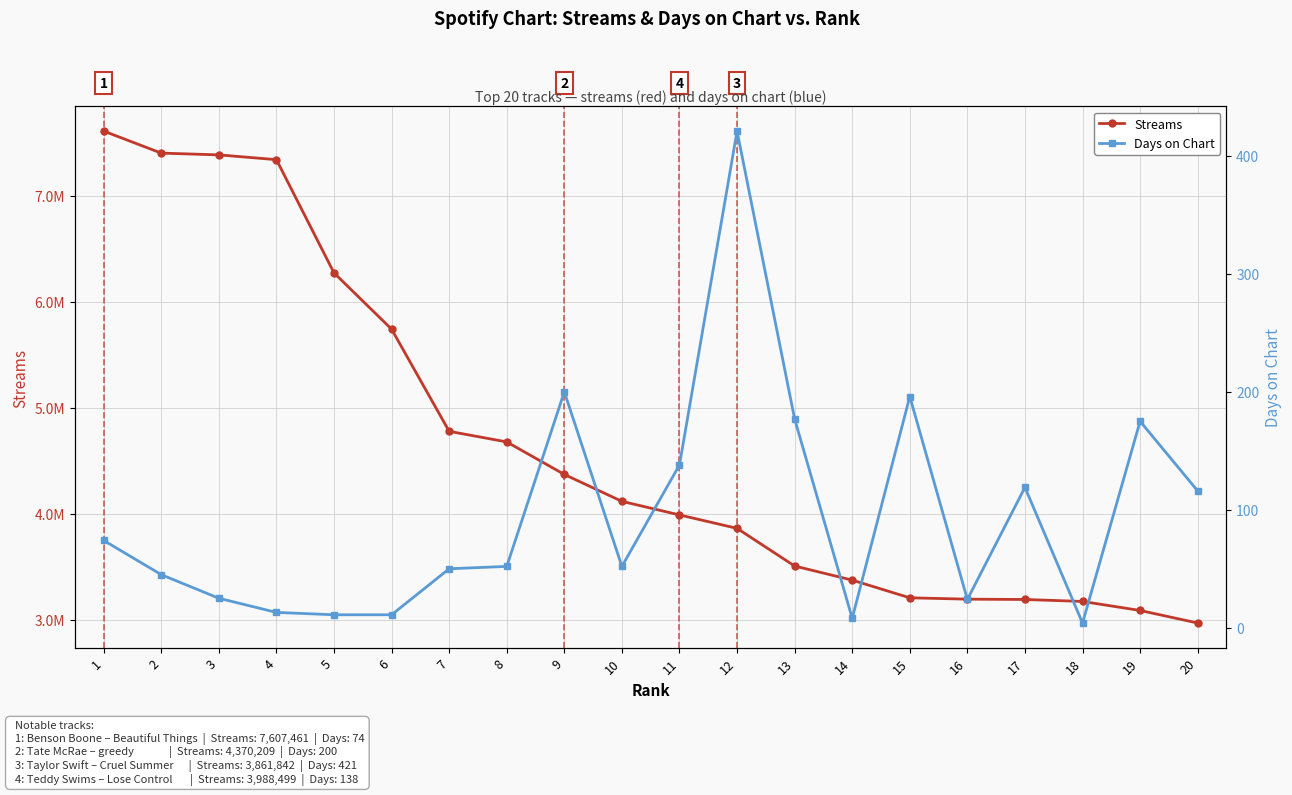

What is the sum of the Days on Chart values at 11 and 6?

149